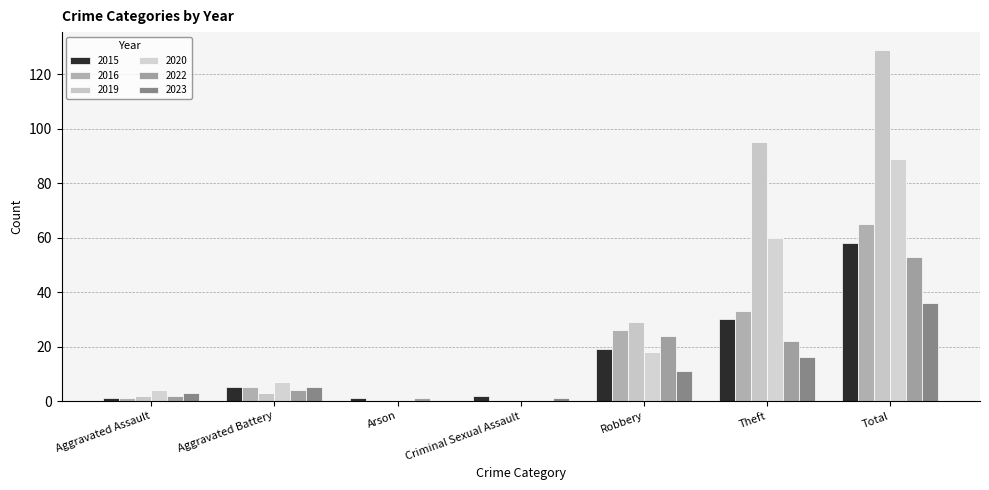

What position from the left is Criminal Sexual Assault?

4